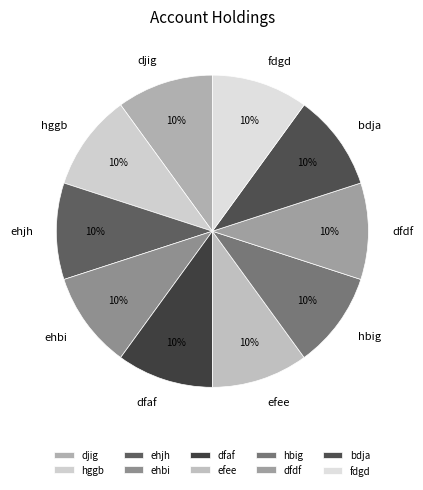

What percentage is the dfaf slice, to the nearest percent?

10%